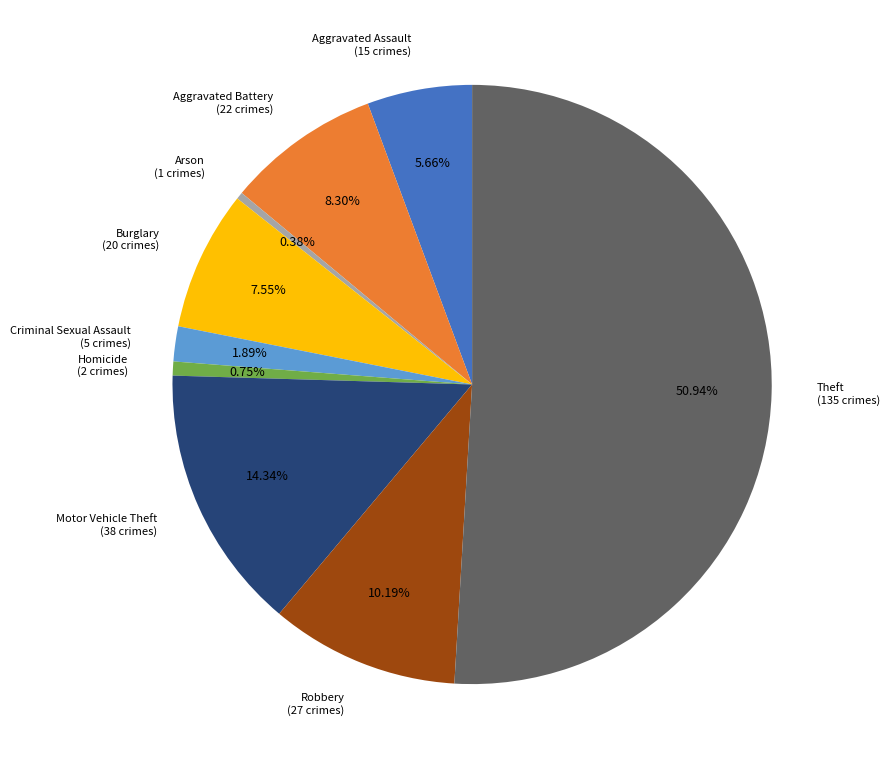

Count the number of slices in the pie.

9